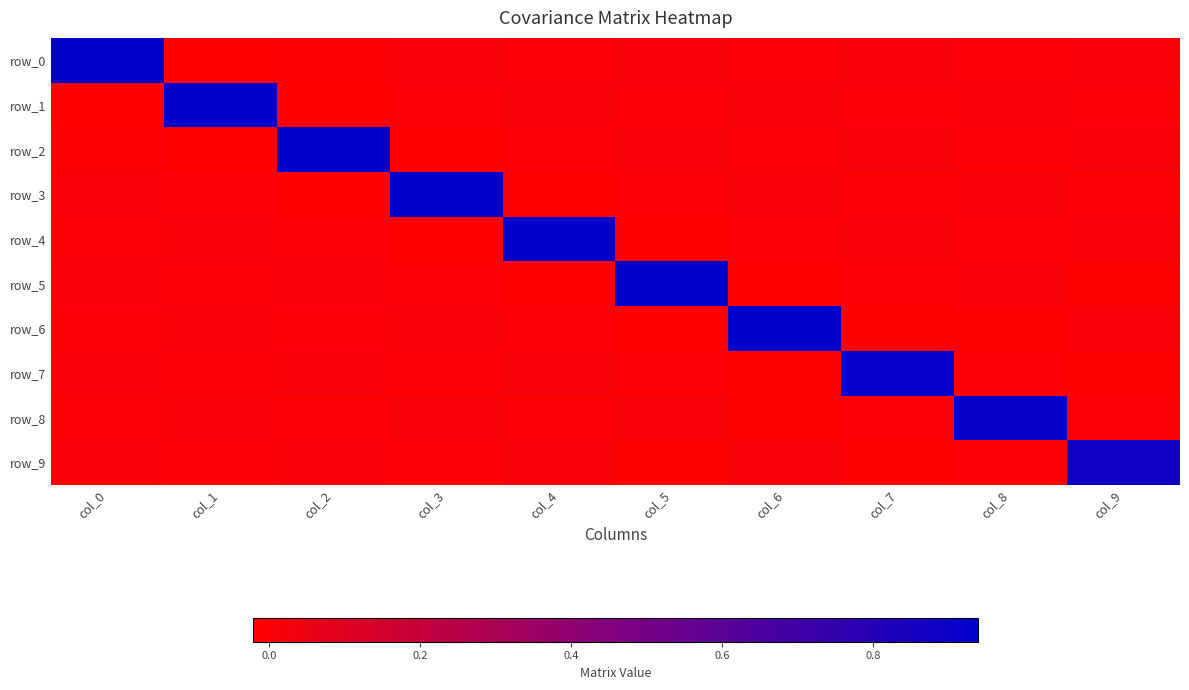

At which category is the sum across all series the highest?

col_0